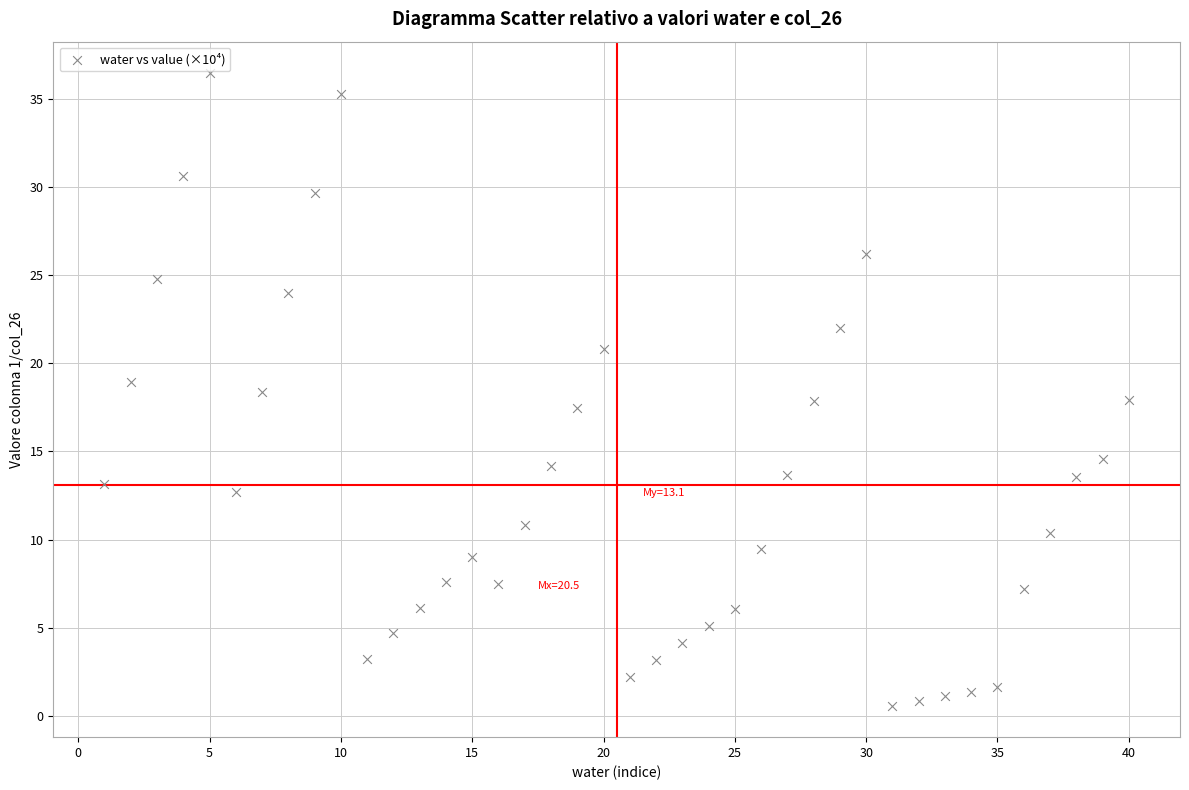

What is the range of Y values (max minus min)?

35.9